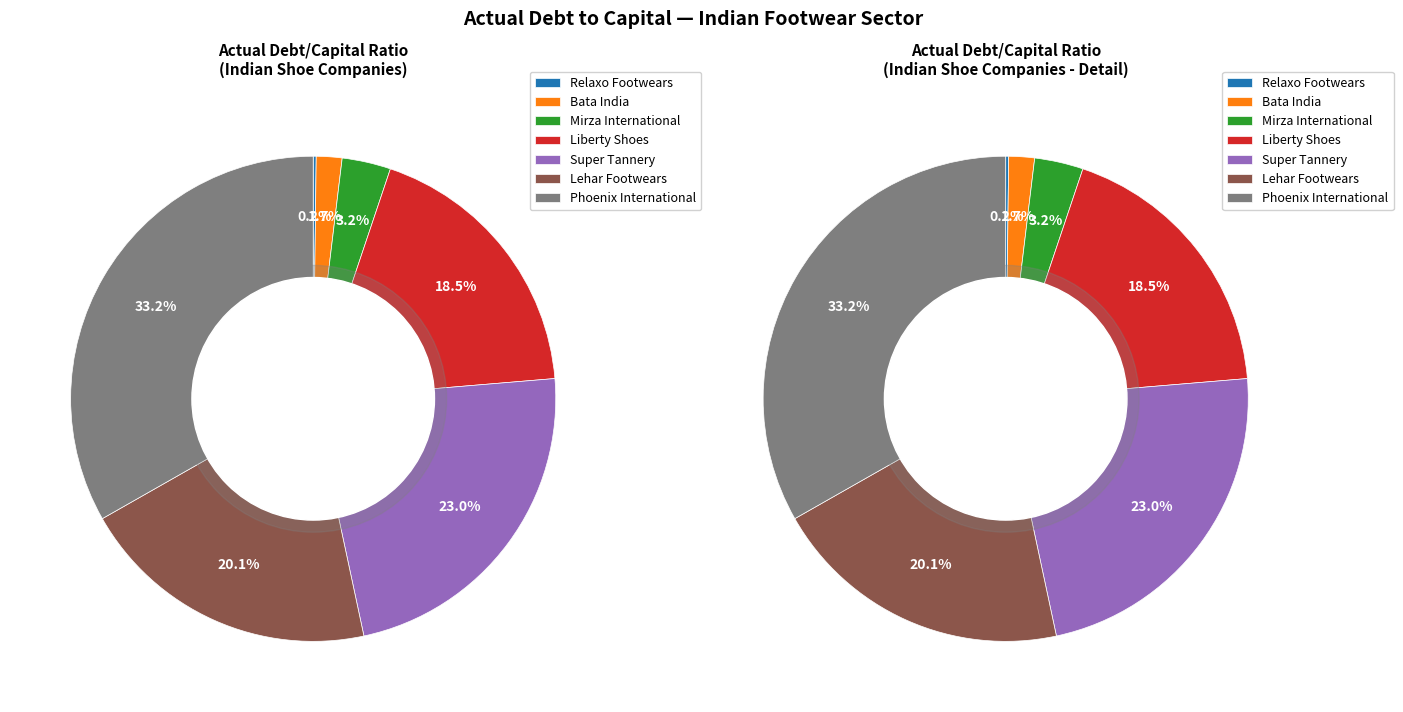

To the nearest percent, what is the combined percentage of Liberty Shoes and Relaxo Footwears?

19%